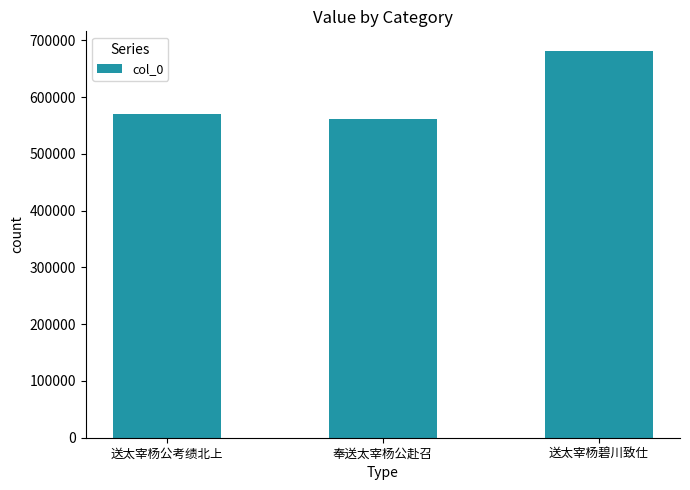

Approximately how many times larger is the value at 送太宰杨碧川致仕 compared to 奉送太宰杨公赴召?

1.2